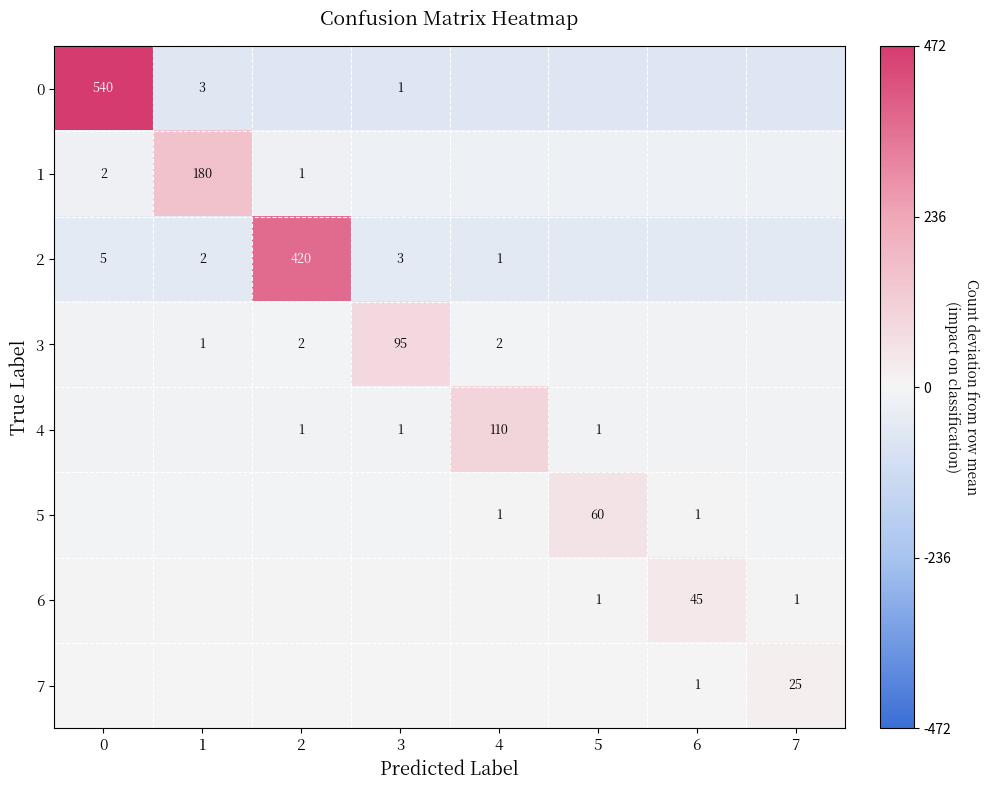

Which category has the lowest value in the 2 series?

5